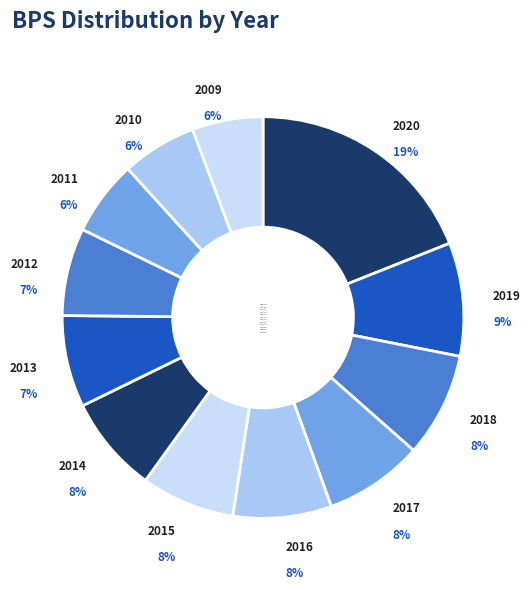

Combined, do 2009 and 2011 account for over 50%?

No